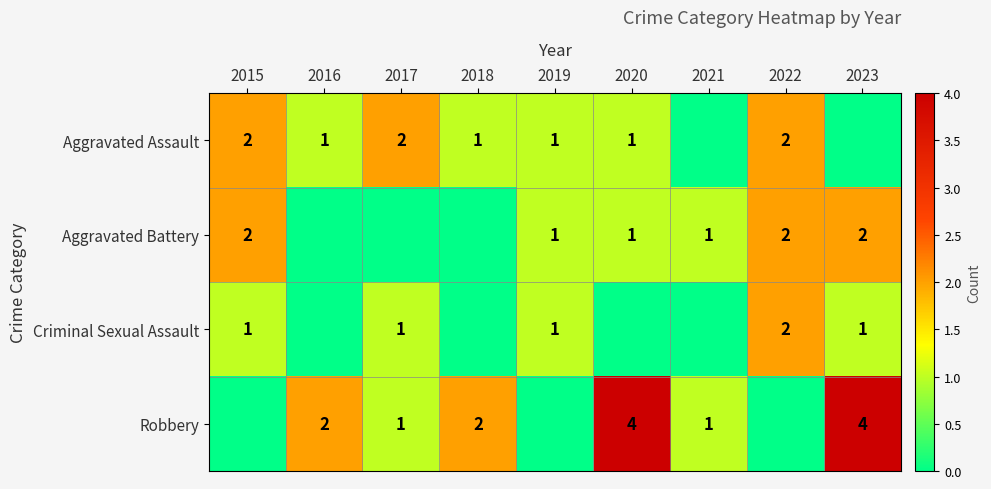

The value of Aggravated Battery at 2022 is 2. True or false?

True